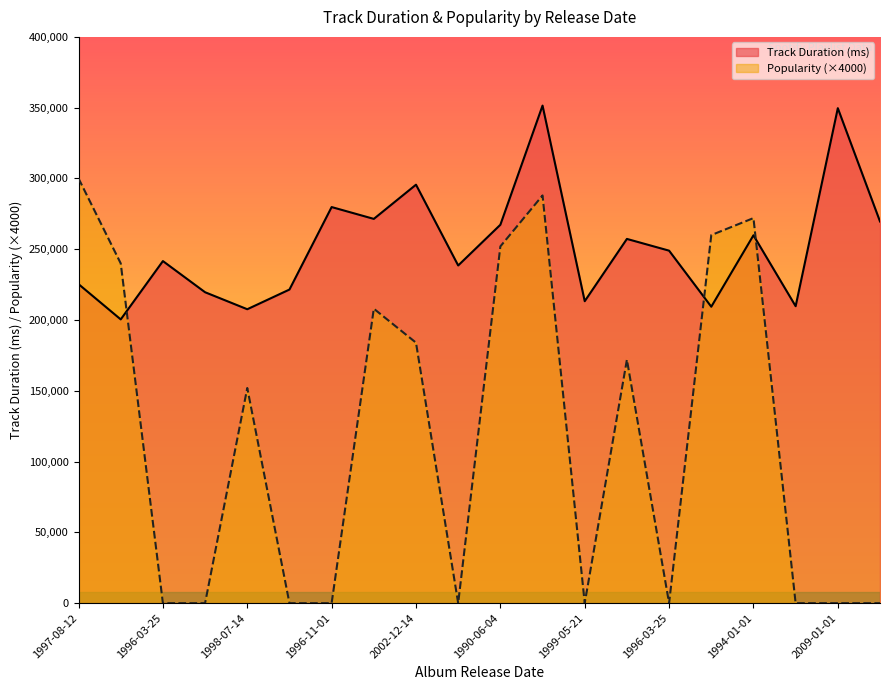

The value of Popularity at 1997 is 336822. True or false?

False